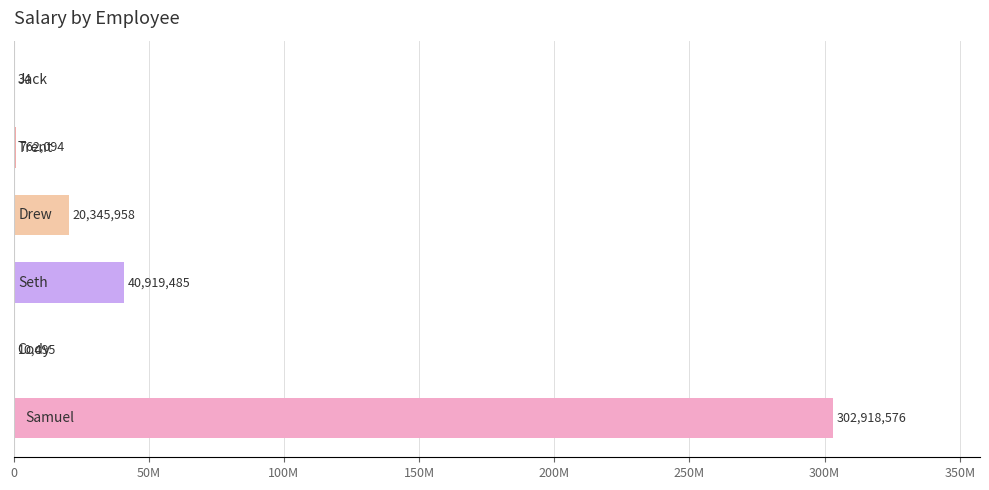

Are the bars horizontal?

Yes